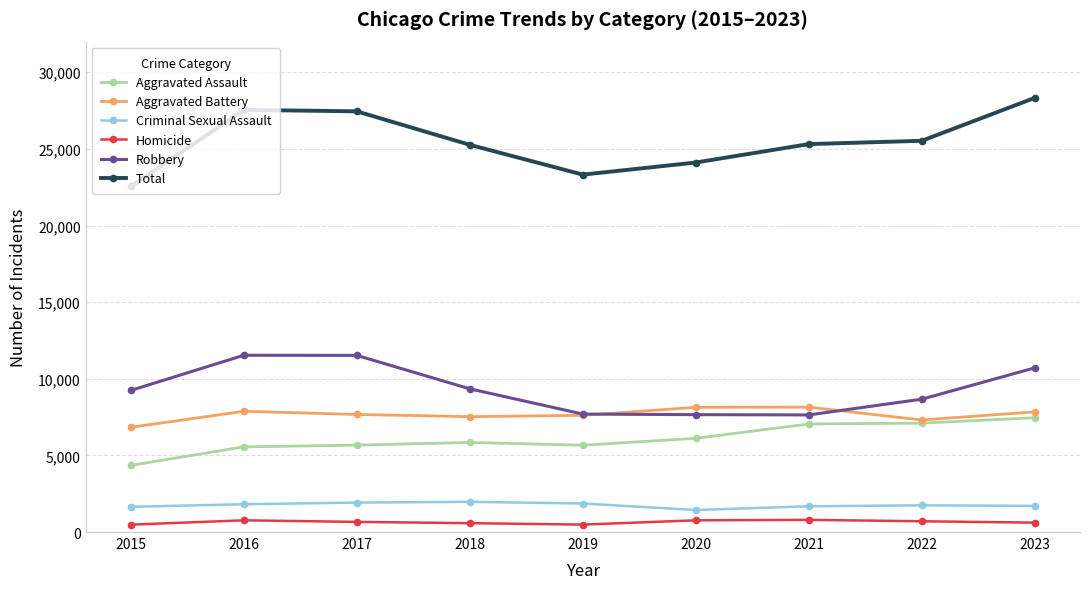

What is the maximum value for Aggravated Assault?

7458